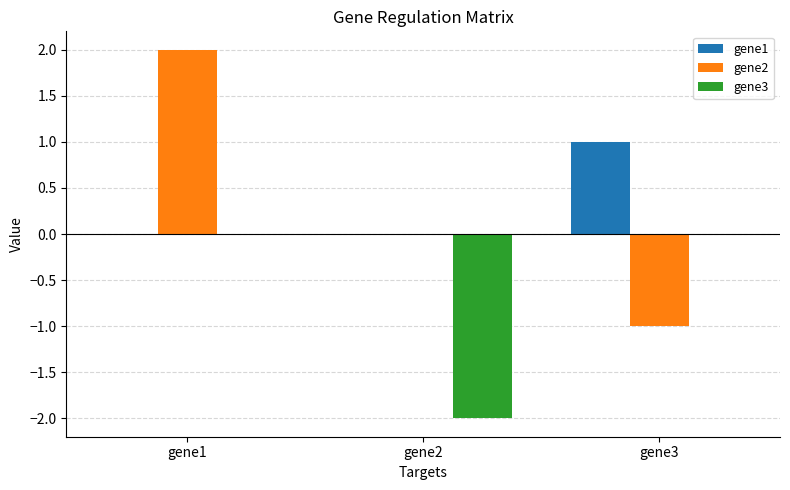

What is the difference between the gene2 values at gene2 and gene1?

2